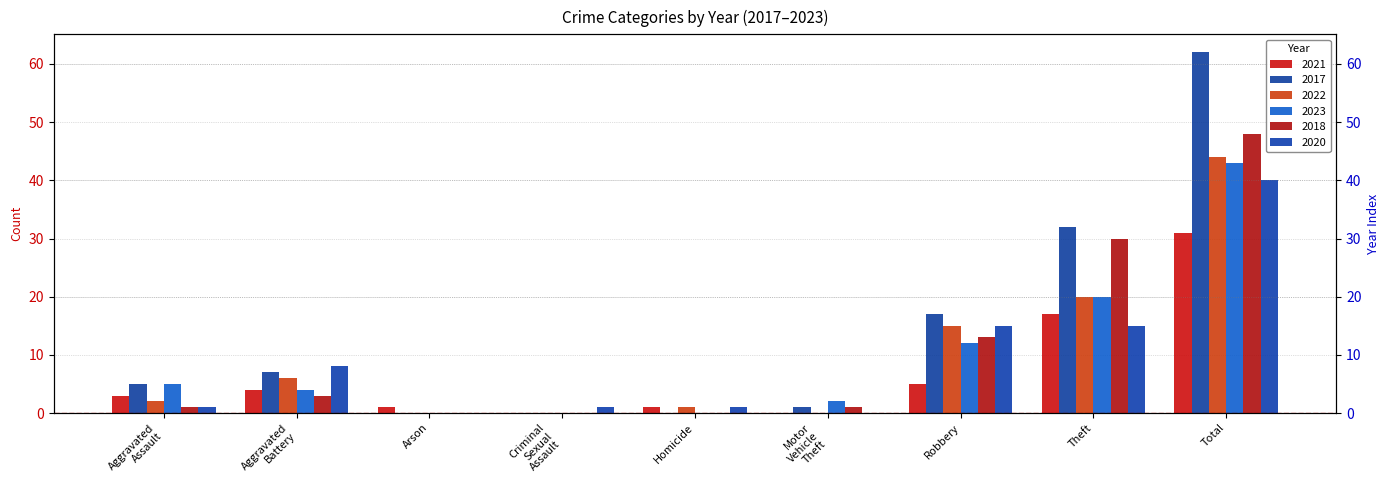

What is the value of the 2021 bar at the 3rd from the left?

1